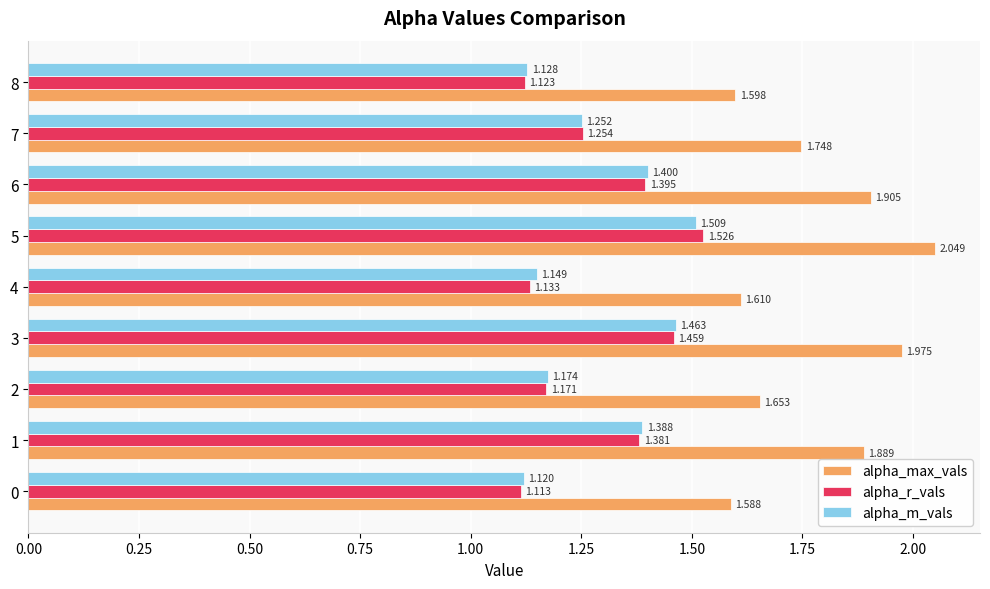

What is the difference between the maximum and minimum values in the alpha_m_vals series?

0.4